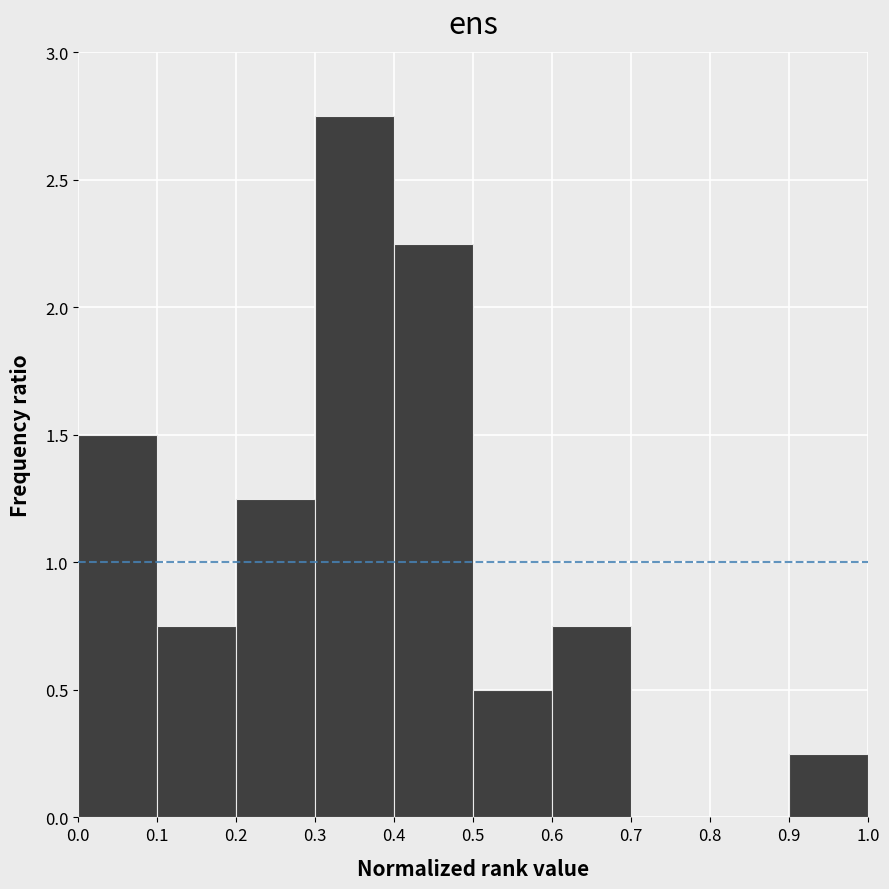

Reading left to right, list every bar in this chart as the range it spans on the x-axis followed by its height. The values are not printed on the chart, so give them approximately, as read against the axis.

0.0 to 0.1: 1.50
0.1 to 0.2: 0.75
0.2 to 0.3: 1.25
0.3 to 0.4: 2.75
0.4 to 0.5: 2.25
0.5 to 0.6: 0.50
0.6 to 0.7: 0.75
0.7 to 0.8: 0
0.8 to 0.9: 0
0.9 to 1.0: 0.25